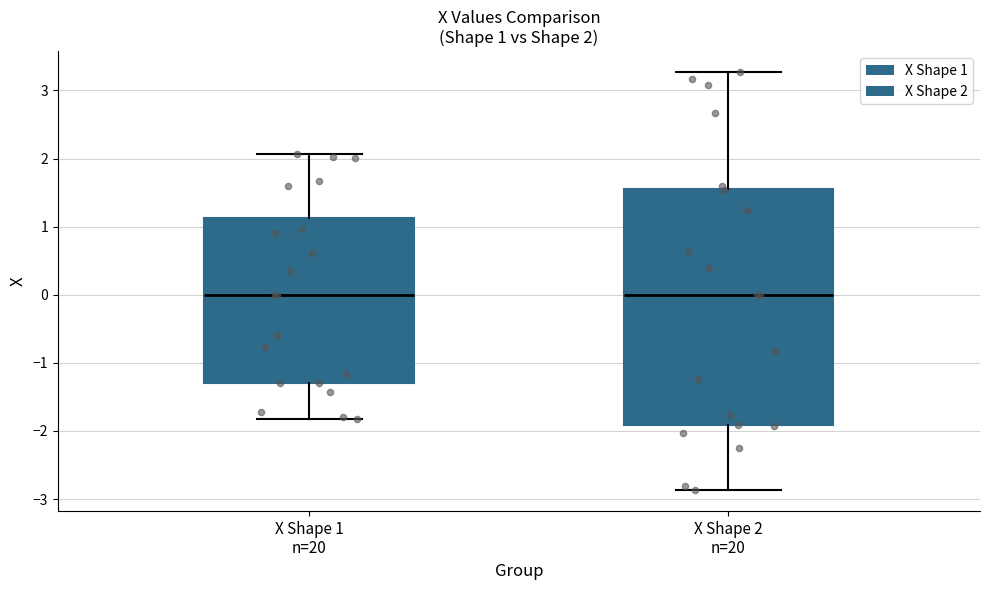

Which box is the tallest, from its lower edge to its upper edge?

X Shape 2 n=20